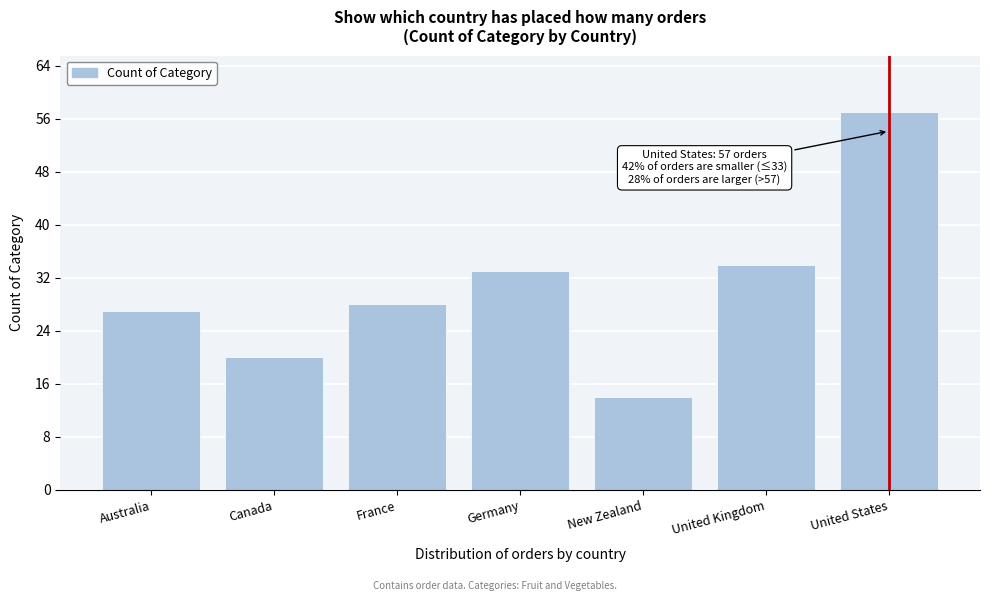

Reading right to left, extract all data points from this chart.

57	34	14	33	28	20	27